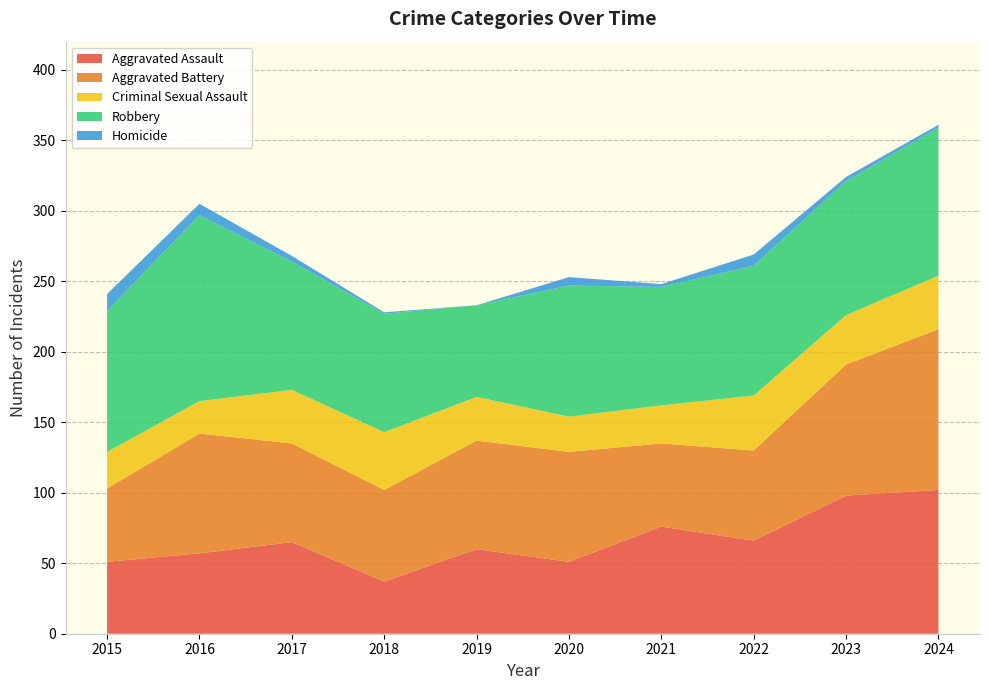

Reading left to right, what are all the values shown in this chart?

Aggravated Assault: 2015=51	2016=57	2017=65	2018=37	2019=60	2020=51	2021=76	2022=66	2023=98	2024=102
Aggravated Battery: 2015=52	2016=85	2017=70	2018=65	2019=77	2020=78	2021=59	2022=64	2023=93	2024=114
Criminal Sexual Assault: 2015=26	2016=23	2017=38	2018=41	2019=31	2020=25	2021=27	2022=39	2023=35	2024=38
Robbery: 2015=100	2016=132	2017=91	2018=84	2019=65	2020=93	2021=84	2022=92	2023=95	2024=105
Homicide: 2015=12	2016=8	2017=4	2018=1	2019=0	2020=6	2021=2	2022=8	2023=3	2024=2